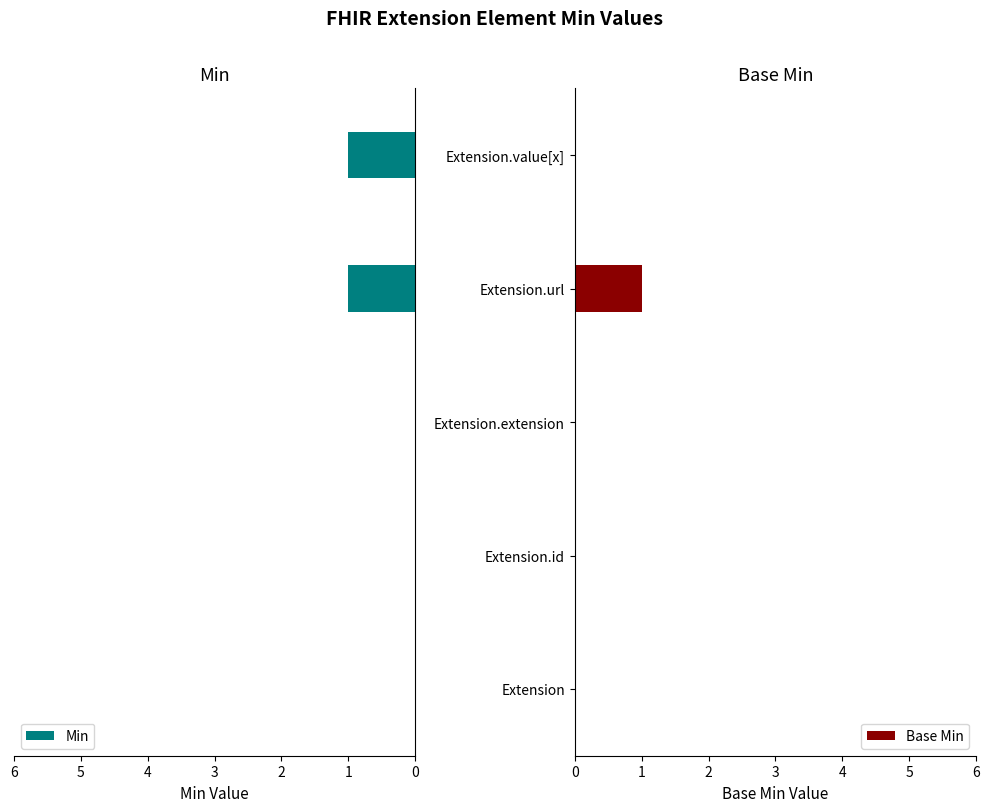

The value of Base Min at Extension is 0. True or false?

True